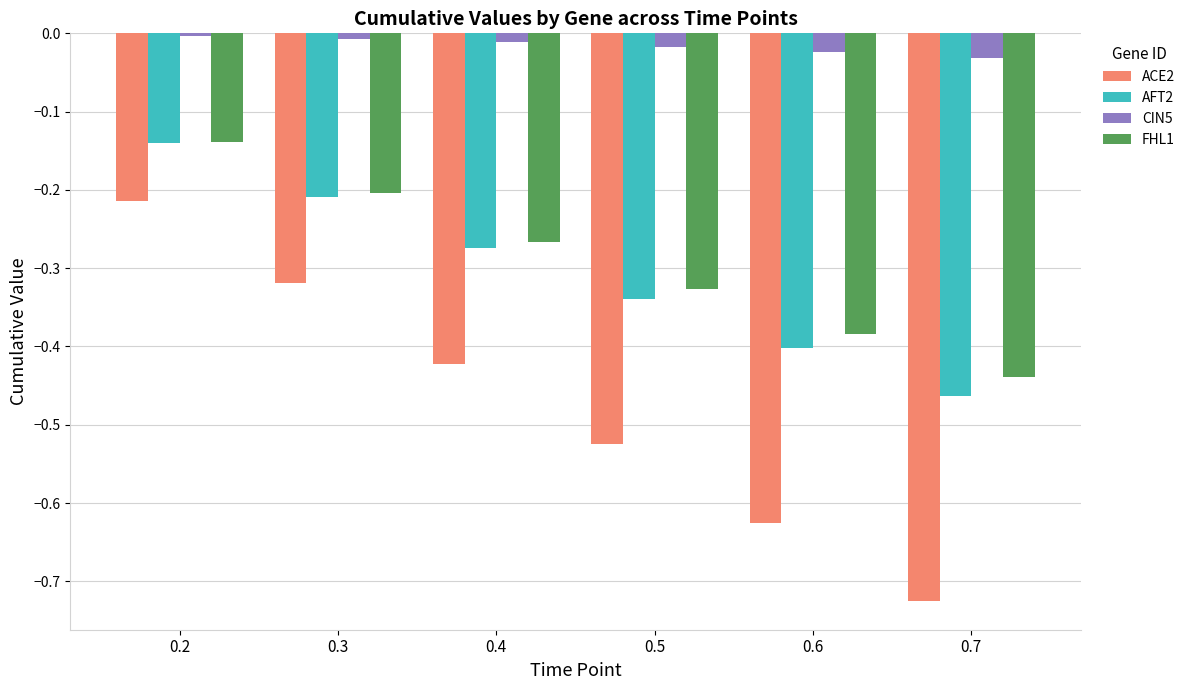

Rank the categories by ACE2 value from lowest to highest.

0.7, 0.6, 0.5, 0.4, 0.3, 0.2